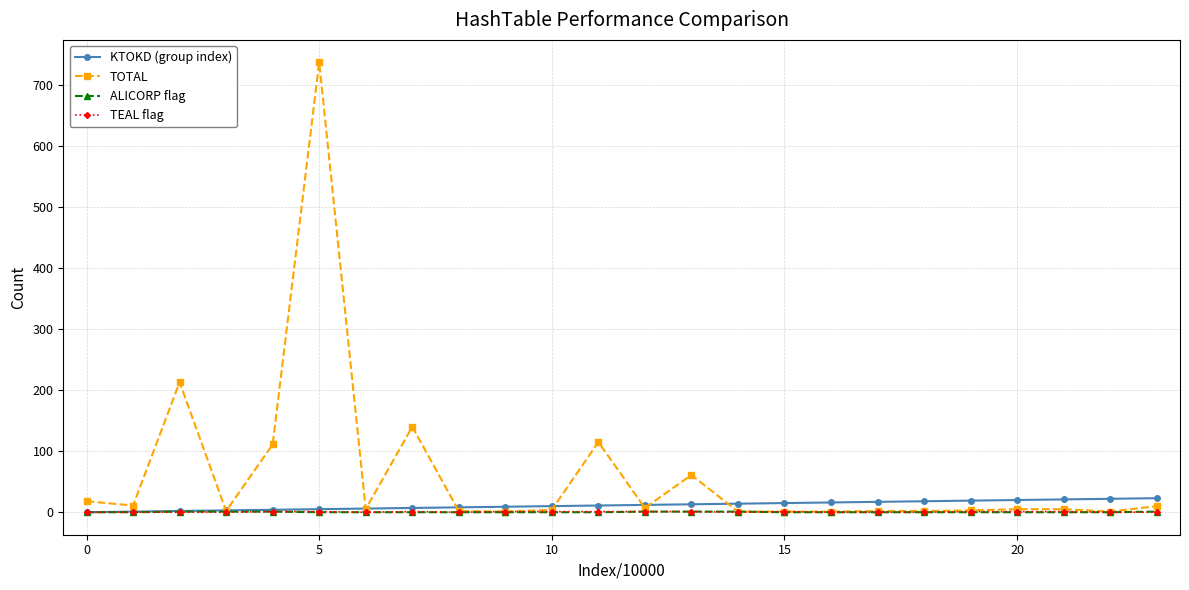

What is the maximum value for KTOKD (group index)?

23